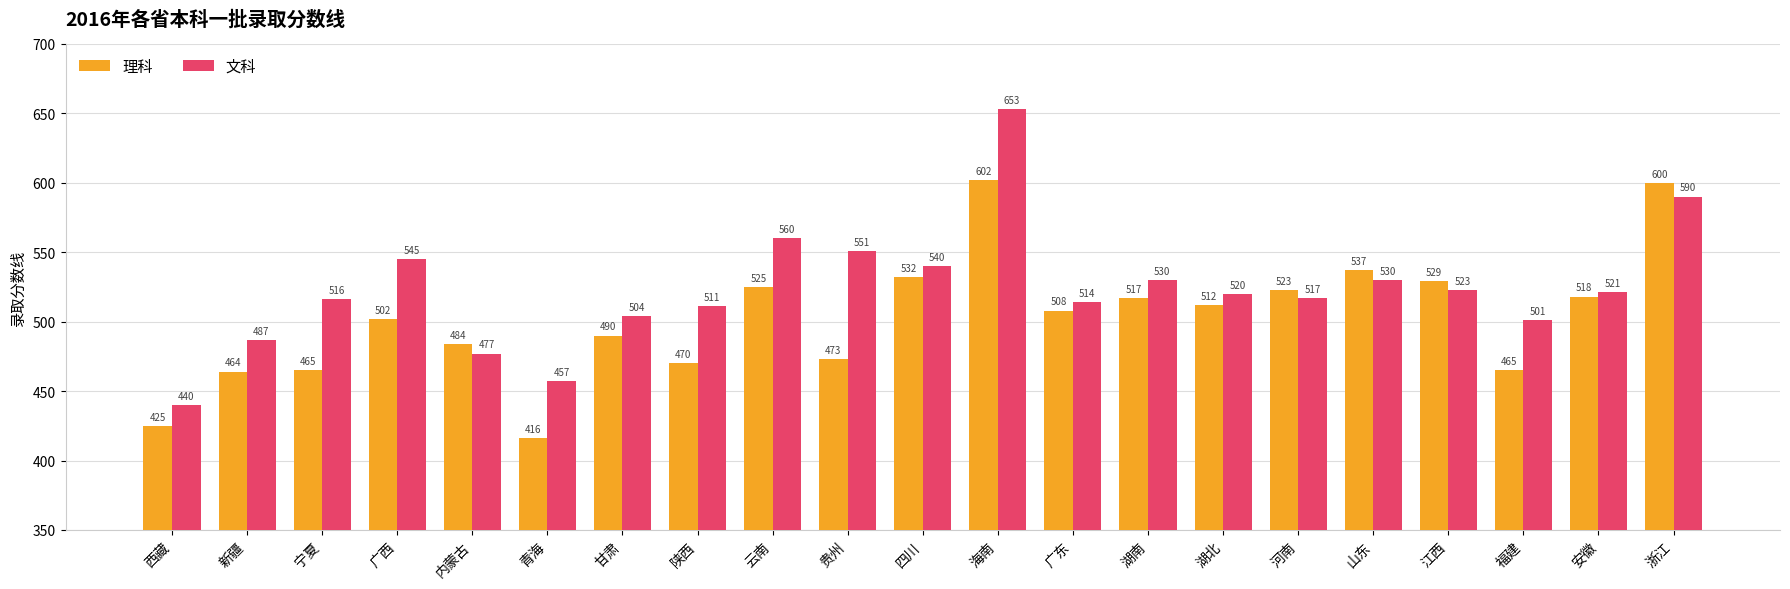

How many groups of bars are there?

21